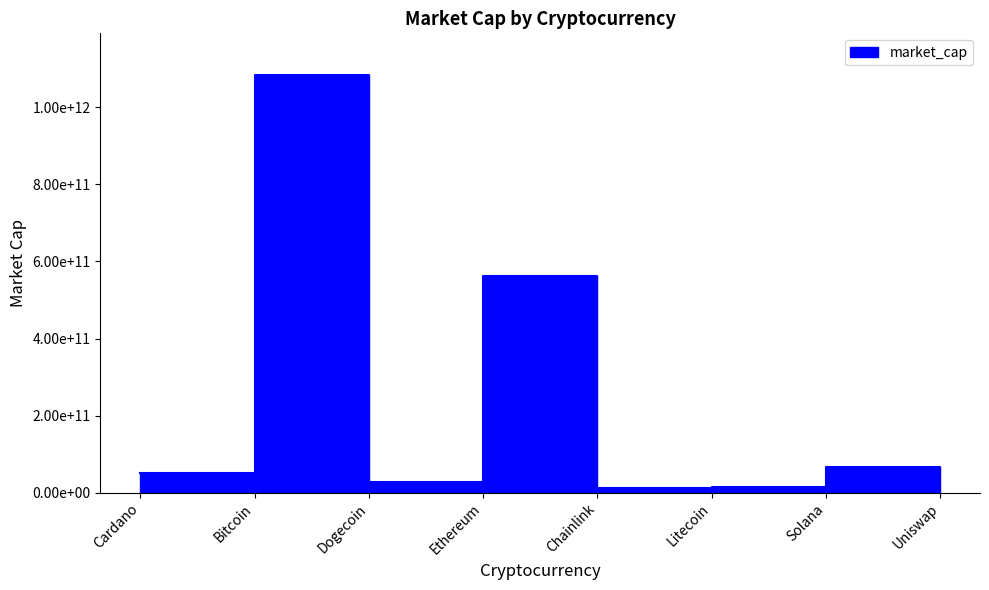

Rank the categories by value from highest to lowest.

Bitcoin, Ethereum, Solana, Cardano, Dogecoin, Litecoin, Chainlink, Uniswap